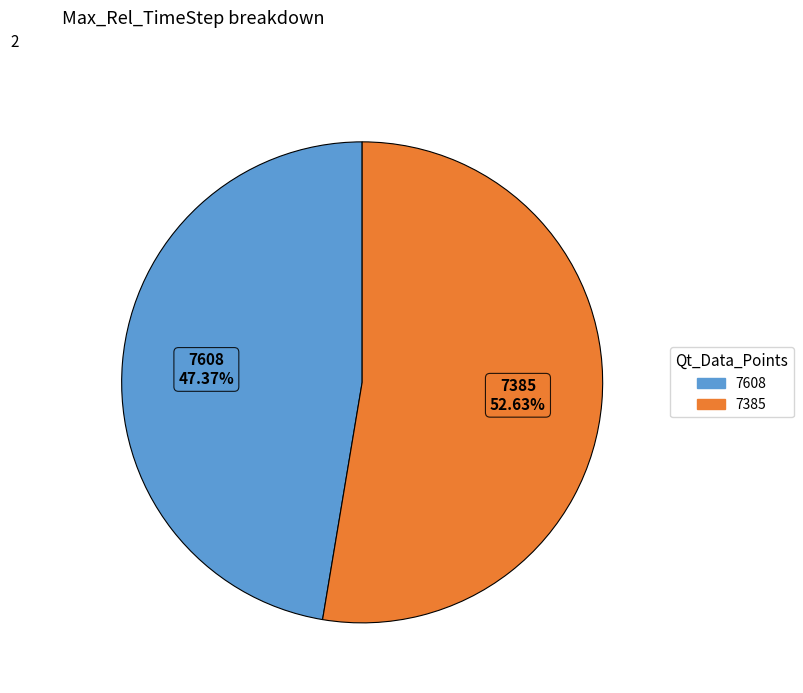

True or false: 7608 accounts for 47% of the total.

True